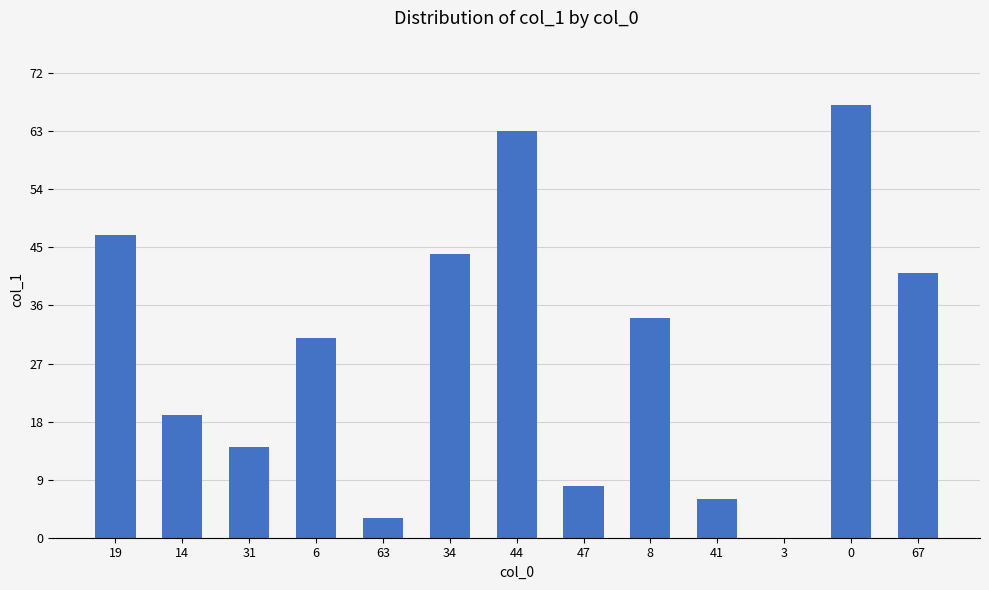

What is the maximum value shown in the chart?

67